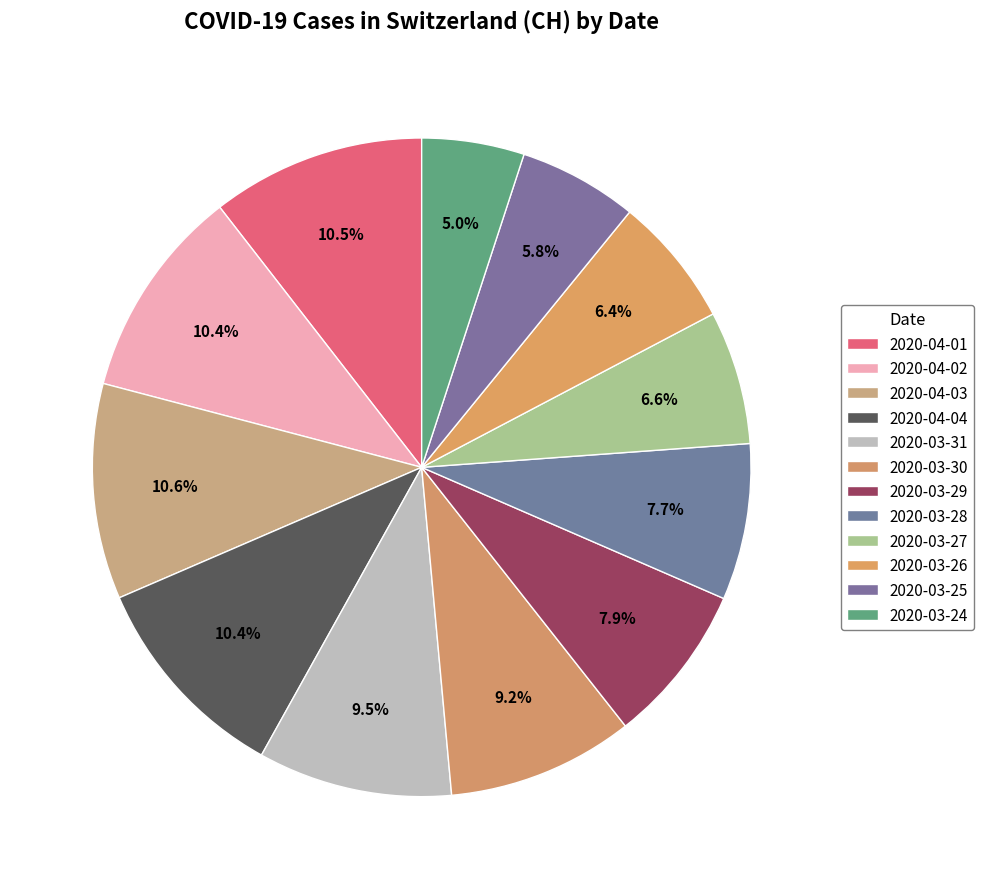

True or false: 2020-03-28 accounts for 8% of the total.

True